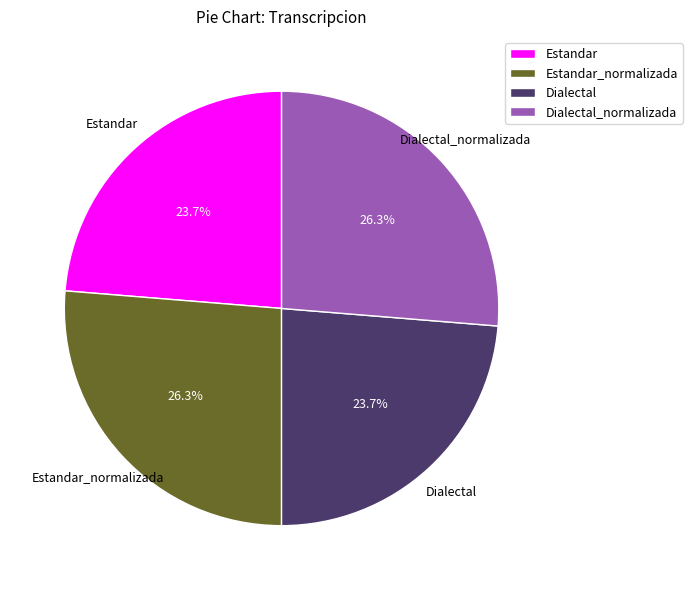

What is the ratio of the value at Dialectal_normalizada to the value at Estandar?

1.1